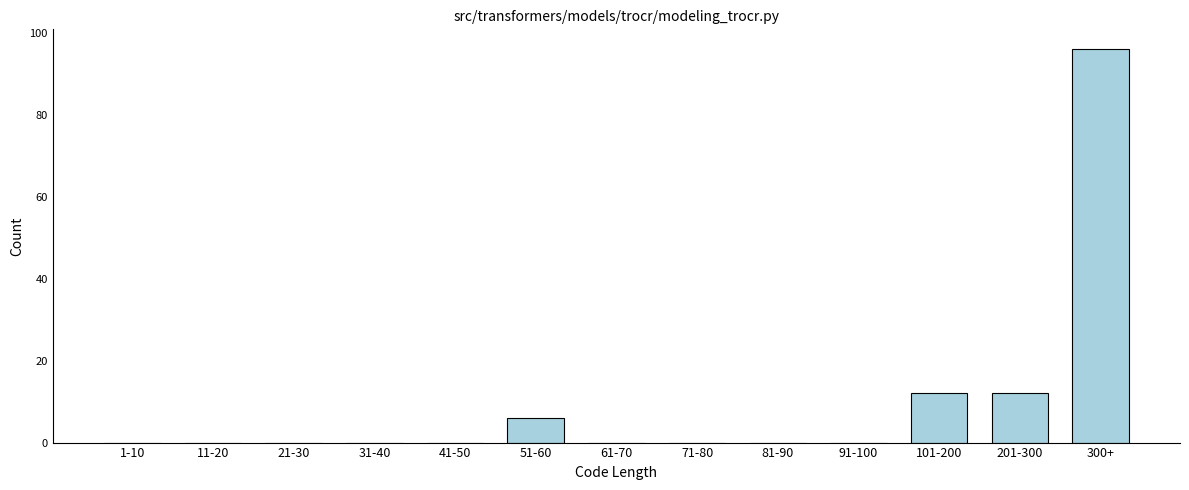

Reading right to left, transcribe all the data shown in this chart.

300+=96	201-300=12	101-200=12	91-100=0	81-90=0	71-80=0	61-70=0	51-60=6	41-50=0	31-40=0	21-30=0	11-20=0	1-10=0